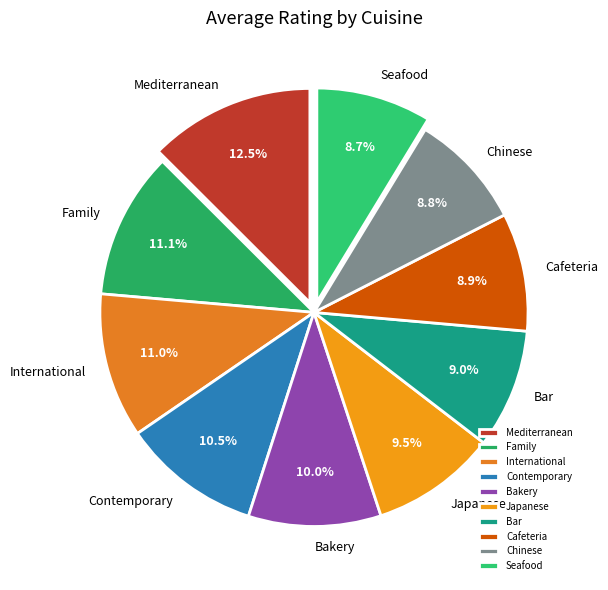

To the nearest percent, what is the combined percentage of Bar and Bakery?

19%